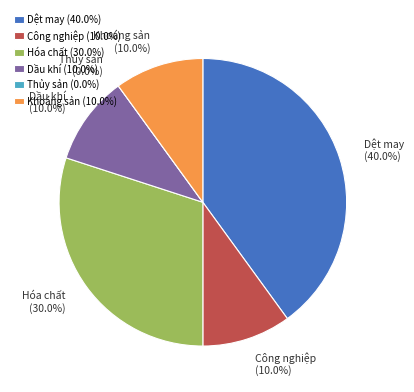

What is the smallest slice in the pie chart?

thuy_san